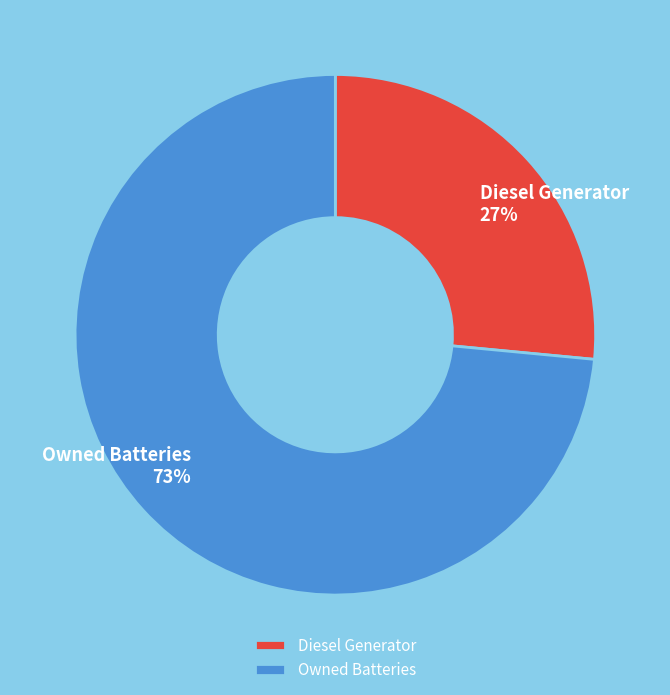

Between Owned Batteries and Diesel Generator, which is larger?

Owned Batteries